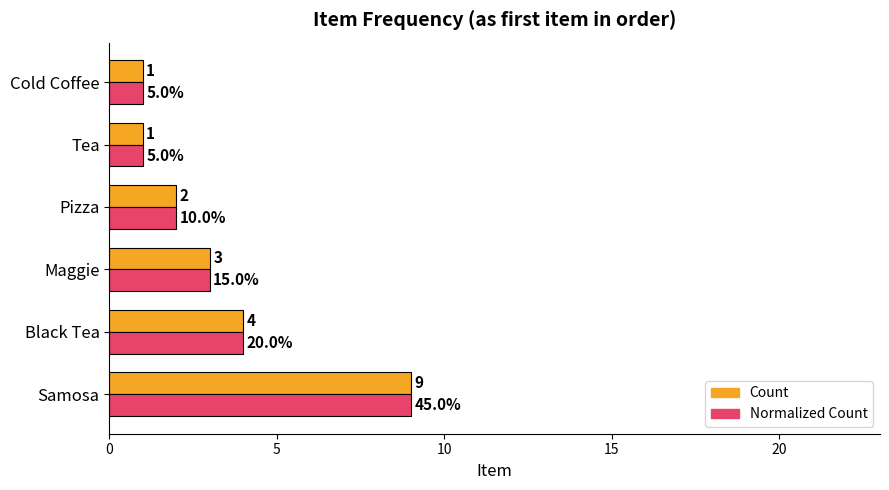

How many Count values are between 1 and 4?

5